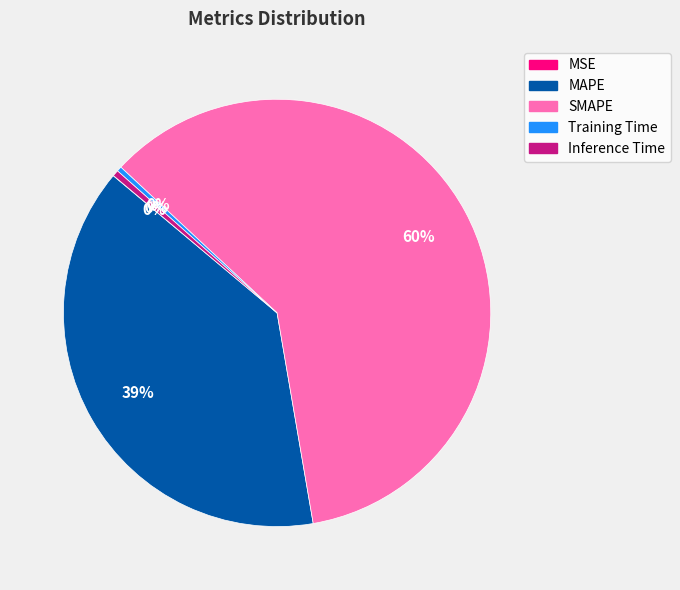

Which category has the biggest portion of the pie?

SMAPE